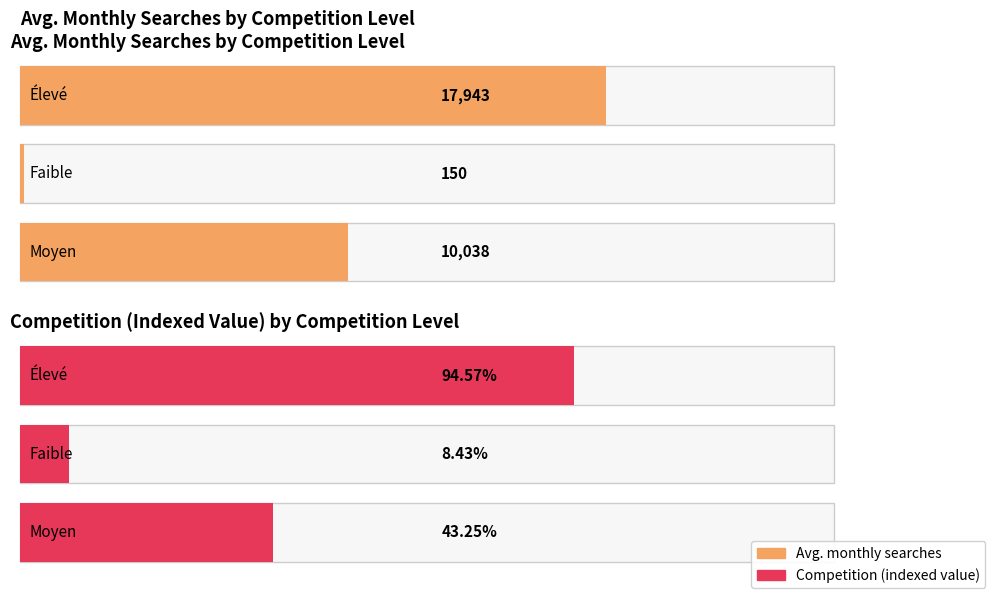

Which series has the largest total across all categories?

Avg. monthly searches